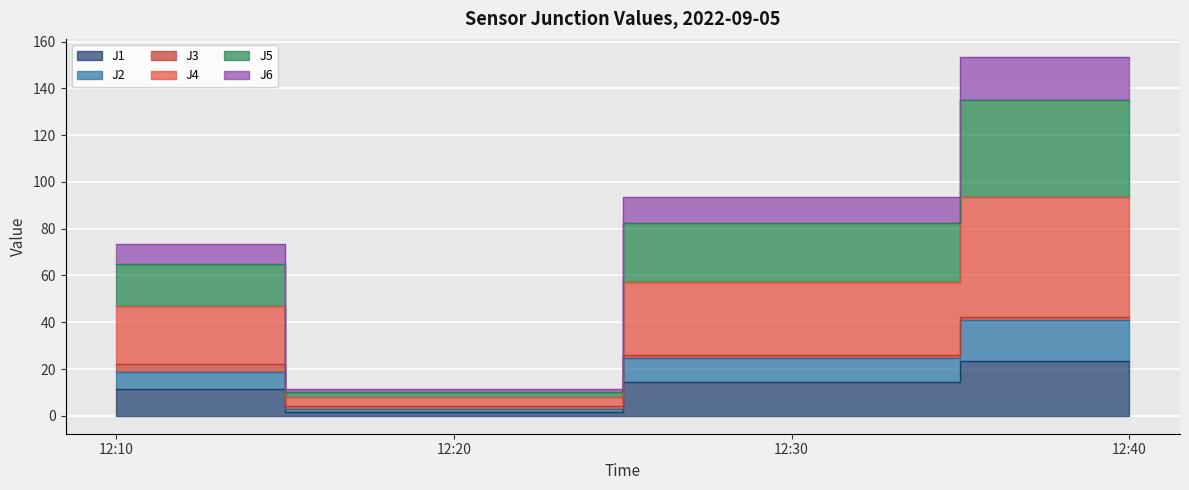

True or false: J5 and J6 intersect in this chart.

False